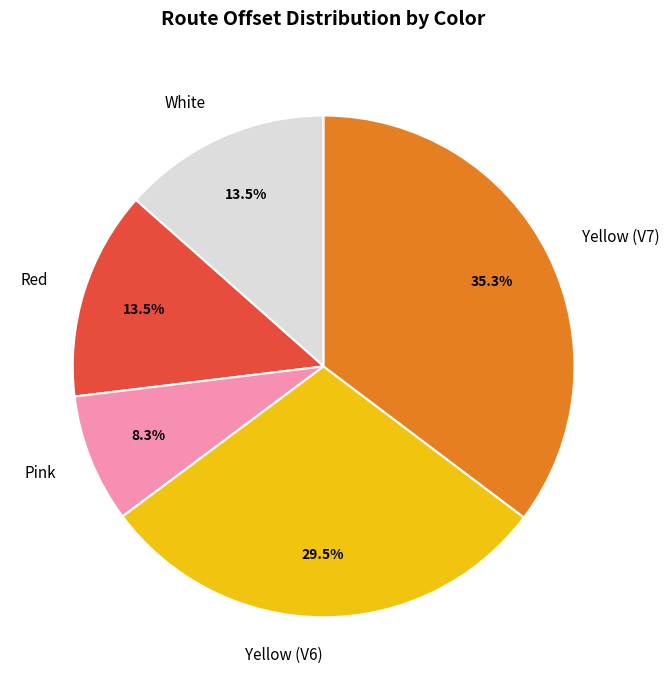

The Red slice represents 22% of the pie. True or false?

False